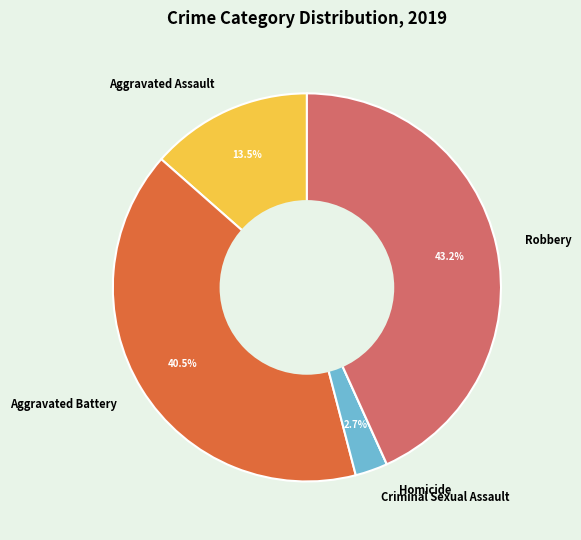

Which category has the biggest portion of the pie?

Robbery